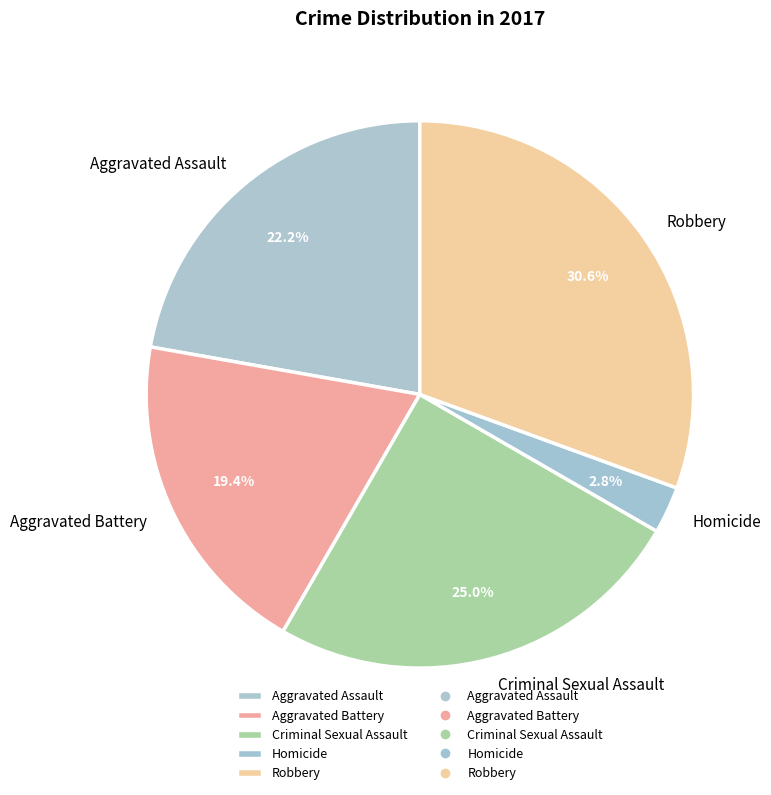

Do Aggravated Battery and Homicide together represent more than half of the pie?

No